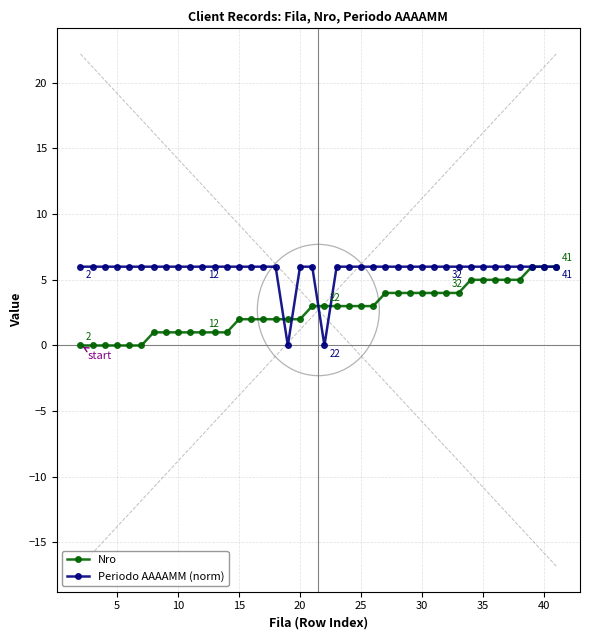

What are all the series names shown in the legend?

Nro, Periodo AAAAMM (norm)